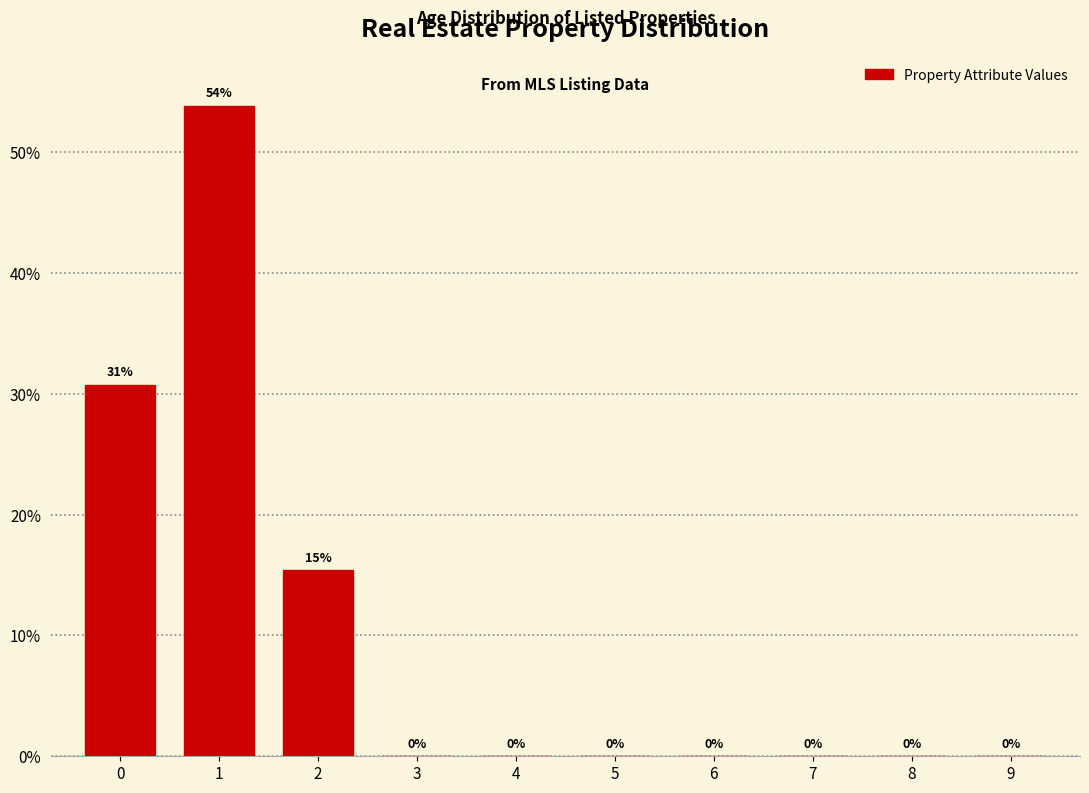

Approximately how many times larger is the value at 2 compared to 1?

0.3